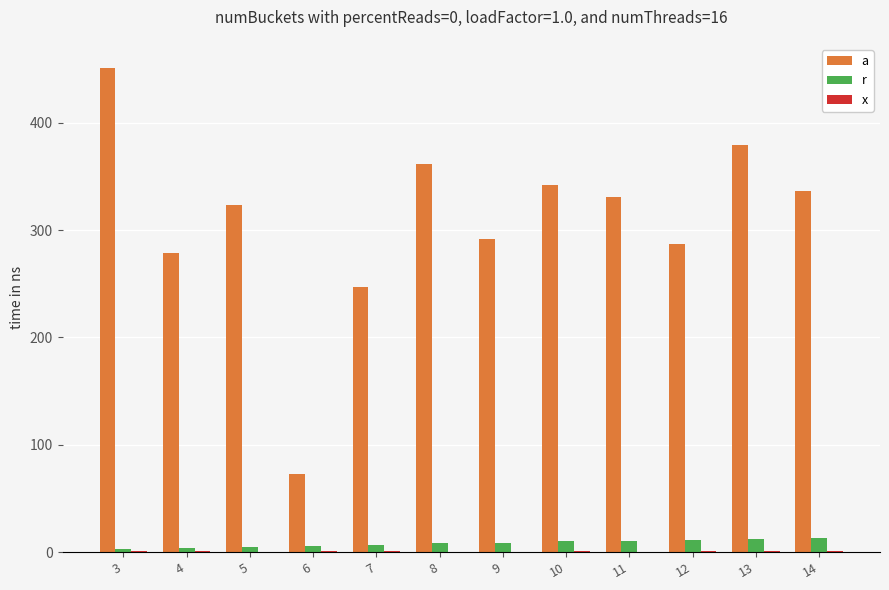

True or false: a has a value of 292.1 at 9.

True